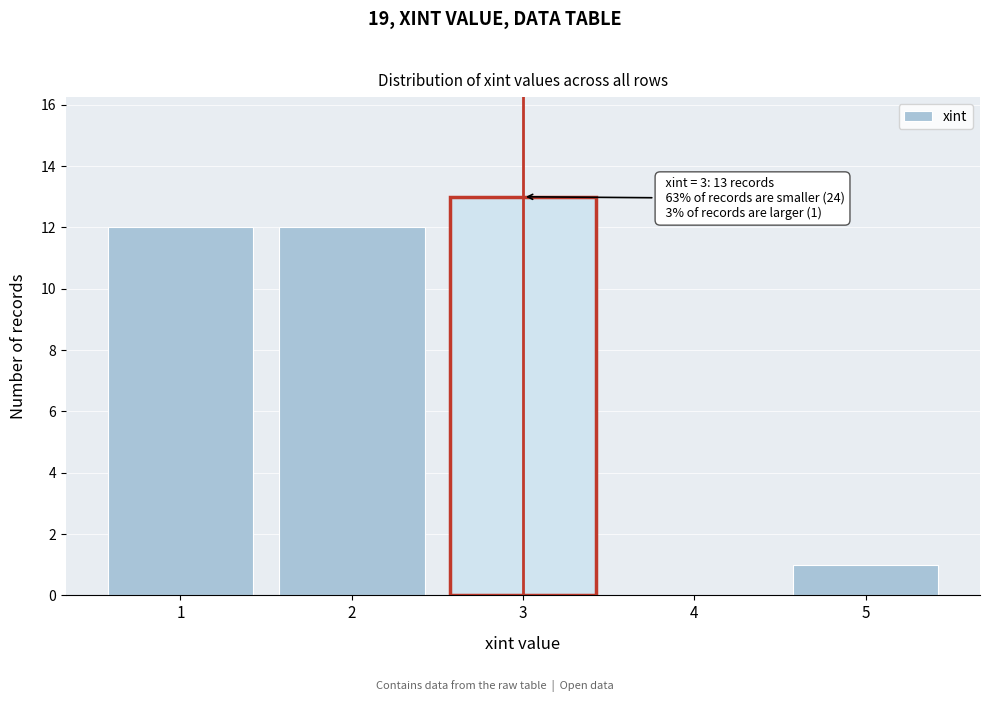

Which range on the x-axis has the tallest bar?

2.5 to 3.5